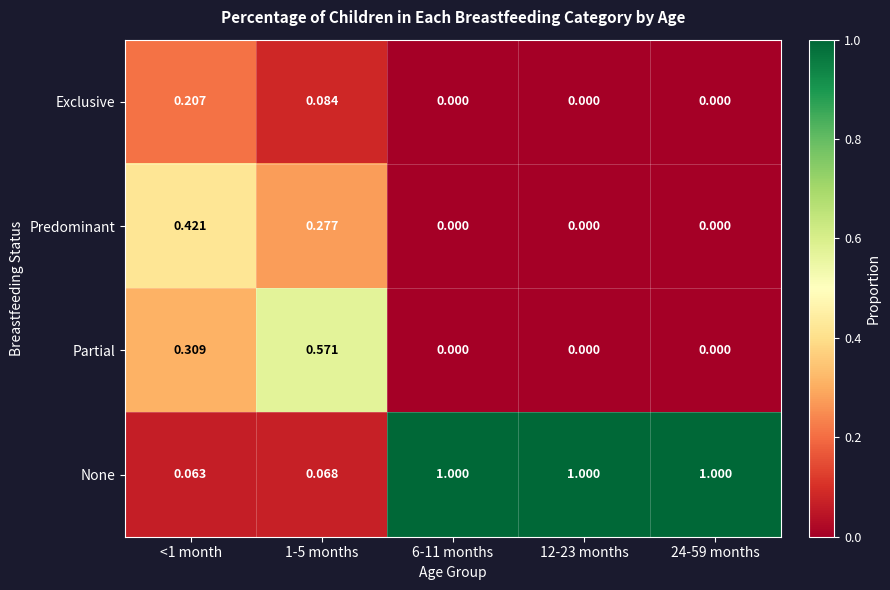

Is the value of Partial at <1 month greater than the value of None at <1 month?

Yes